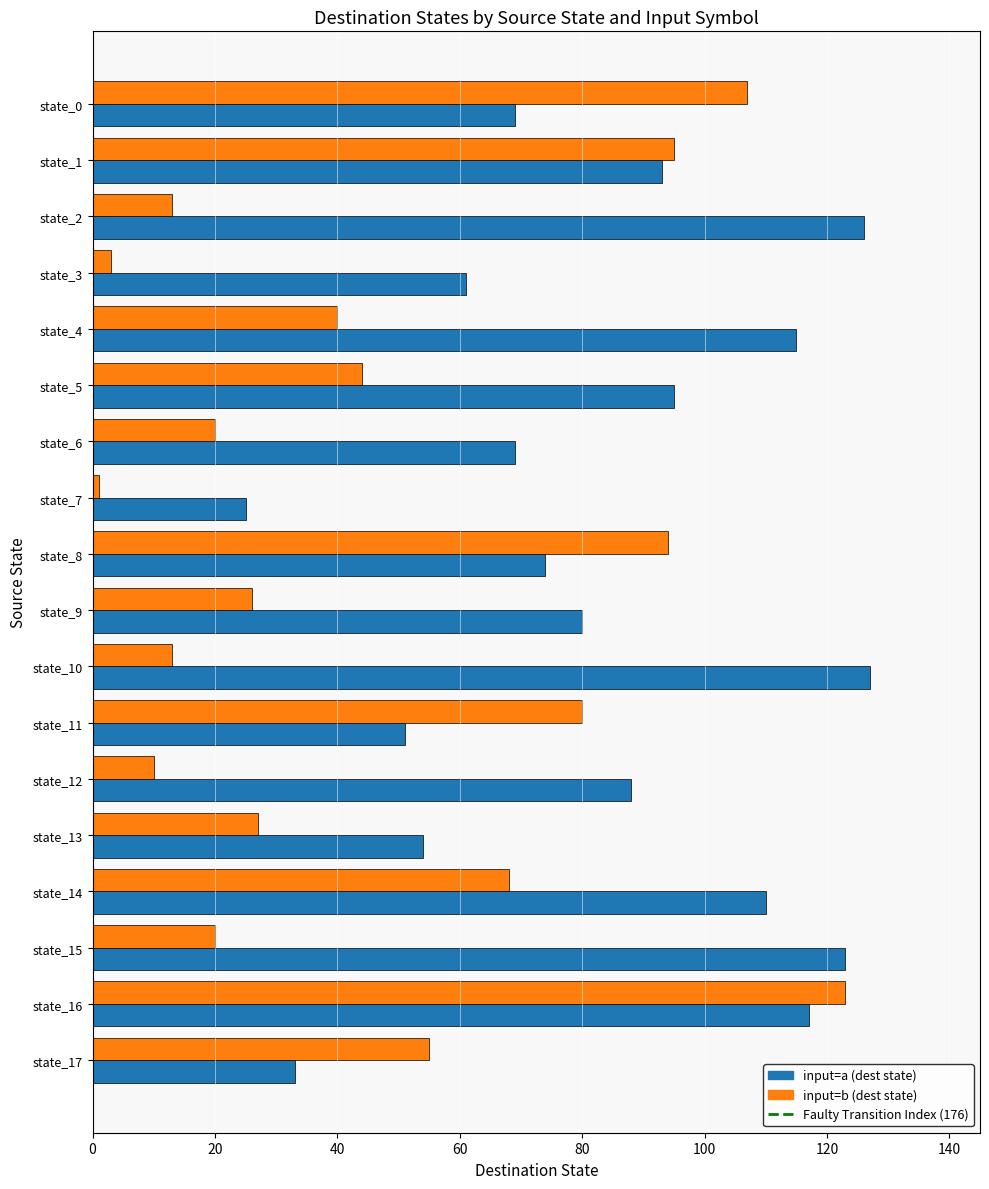

Between state_13 and state_16, which series saw the biggest shift?

input=b (dest state)